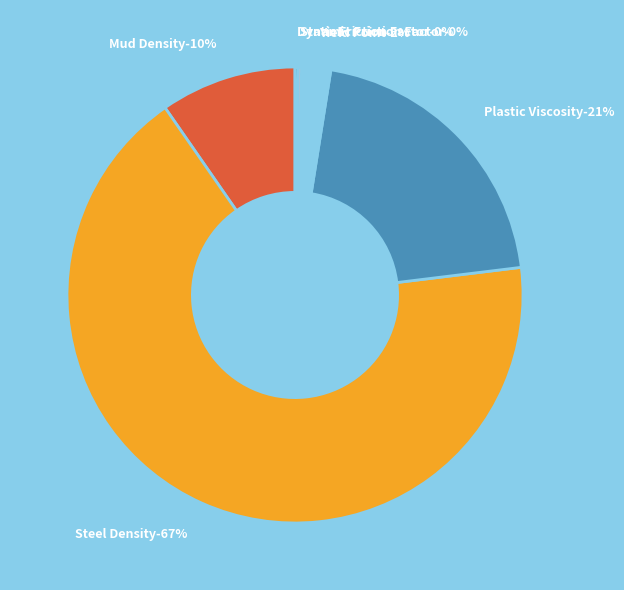

What percentage is NOT represented by Dynamic Friction Factor?

99.8%